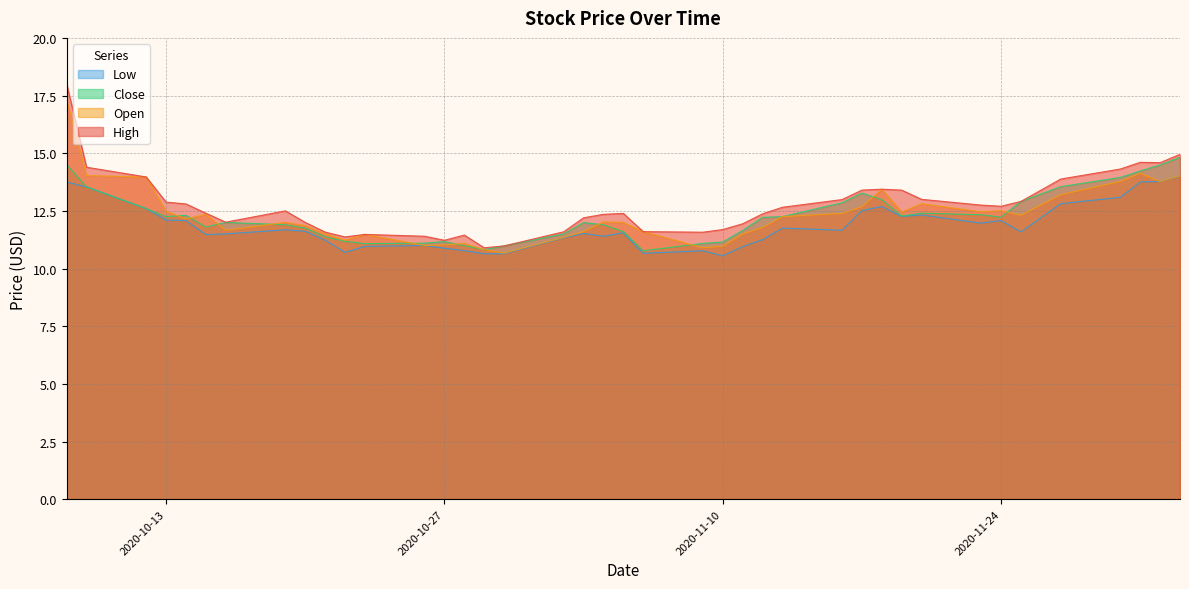

How many distinct data groups are displayed?

4